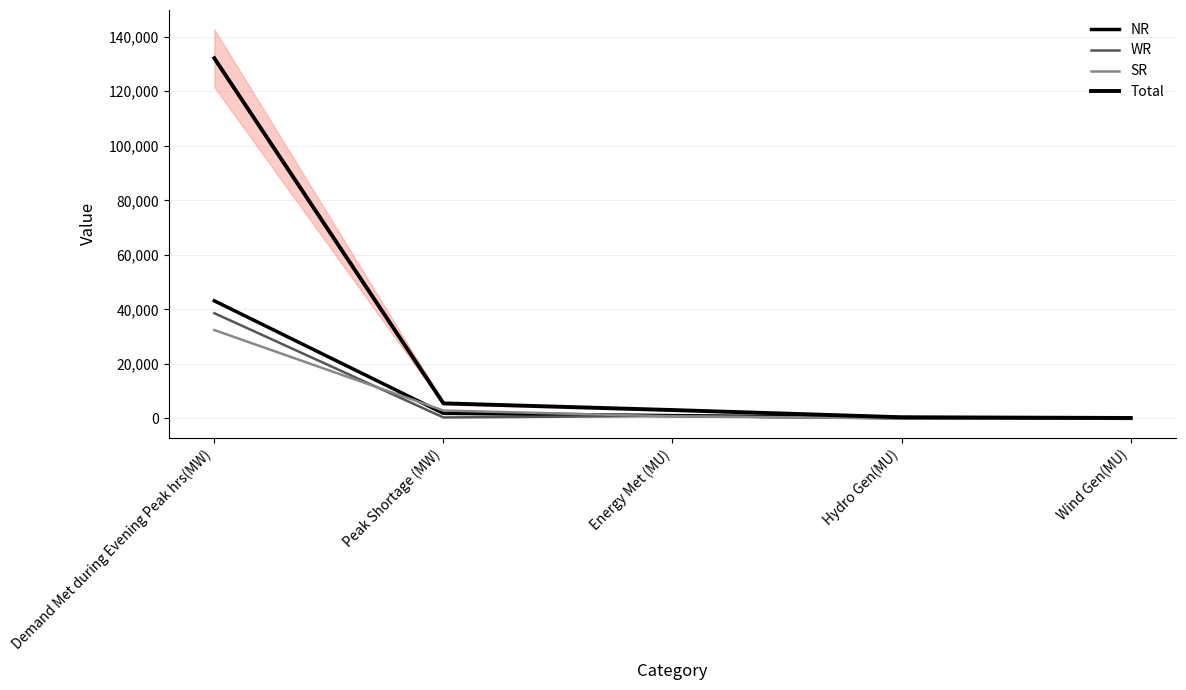

Reading right to left, extract all data points from this chart.

NR: 29	294	1039	1865	43128
WR: 40	24	904	362	38594
SR: 100	56	755	2900	32410
Total: 170	432	3077	5531	132099